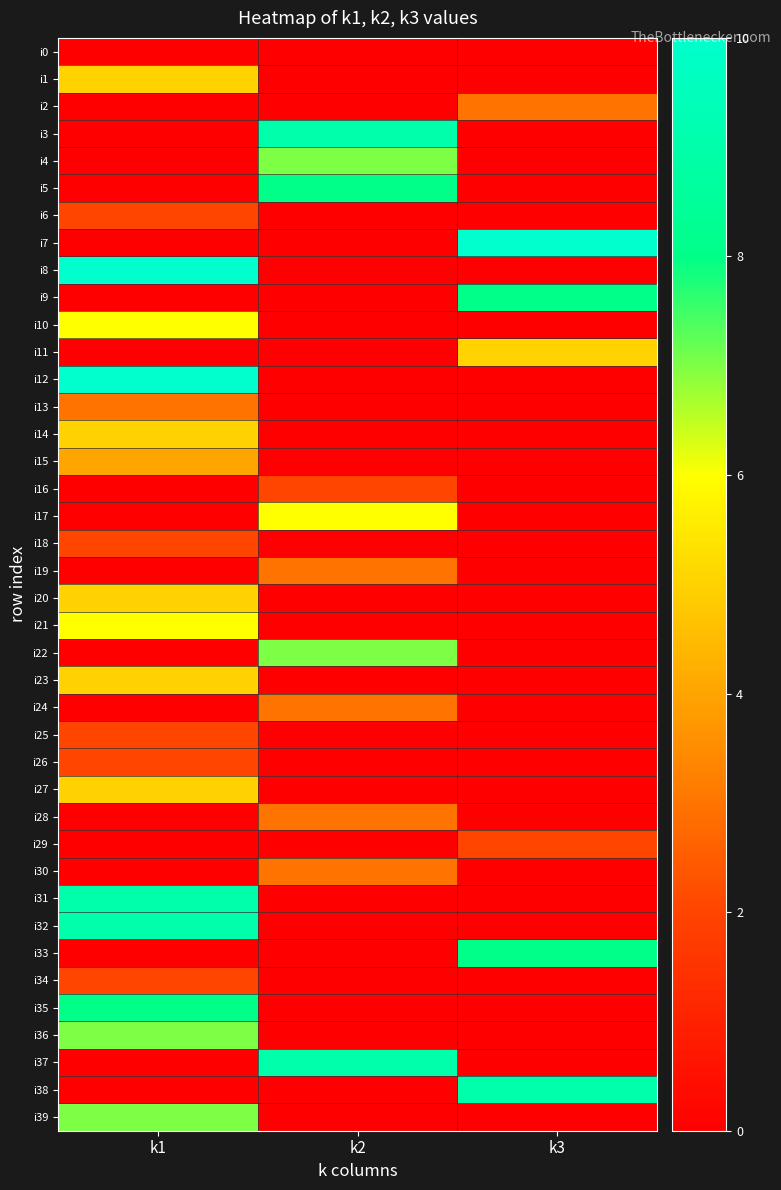

Which series changed the most between k2 and k3?

i7